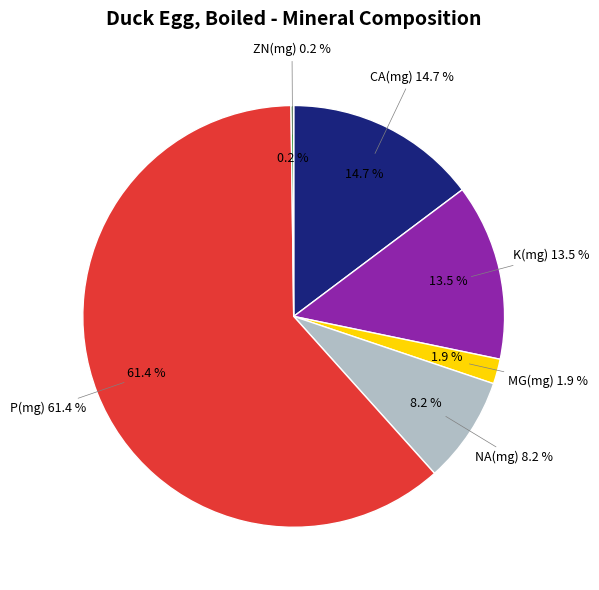

To the nearest percent, what is the combined percentage of CA(mg) and ZN(mg)?

15%